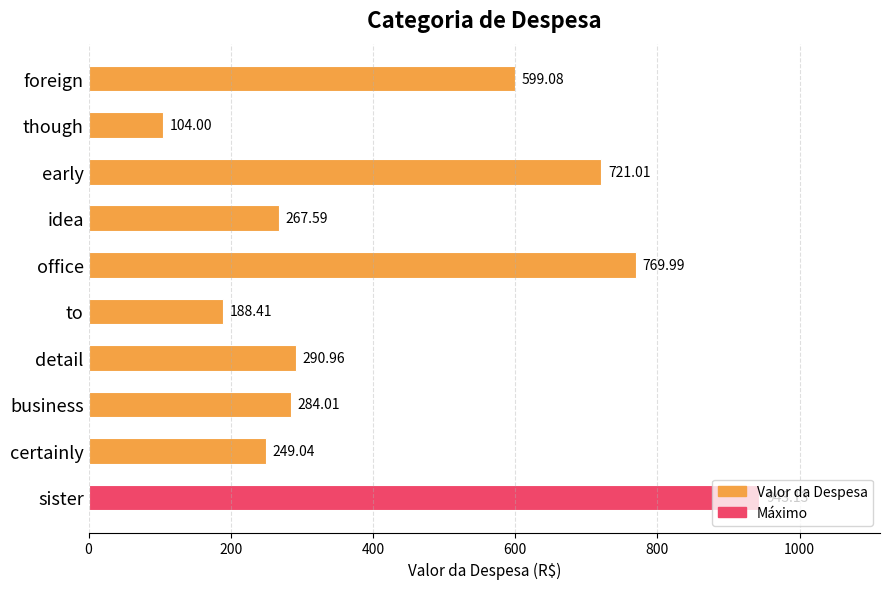

Reading left to right, transcribe all the data shown in this chart.

943.1	249.0	284.0	291.0	188.4	770.0	267.6	721.0	104.0	599.1